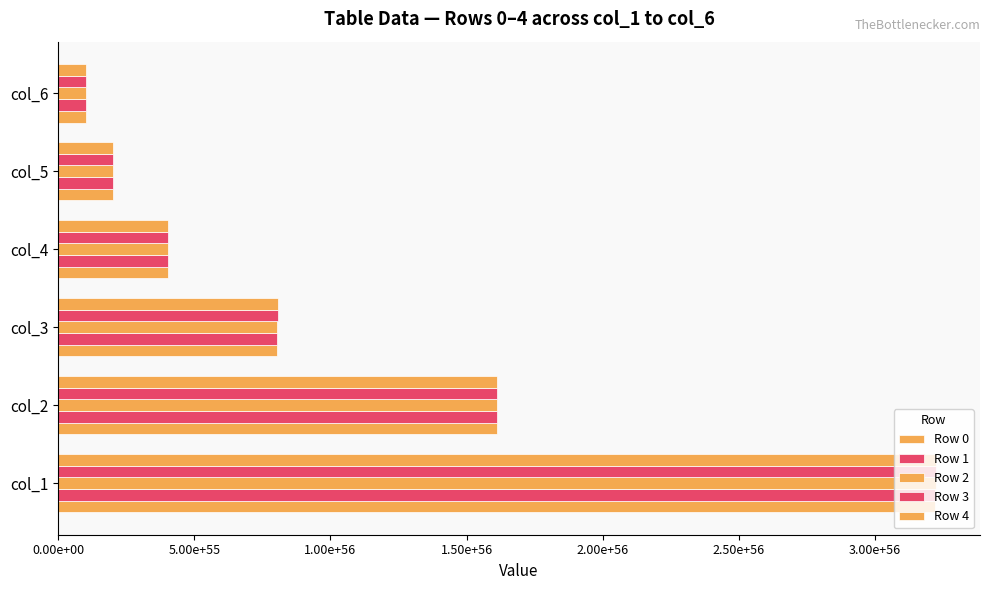

How many distinct data groups are displayed?

5